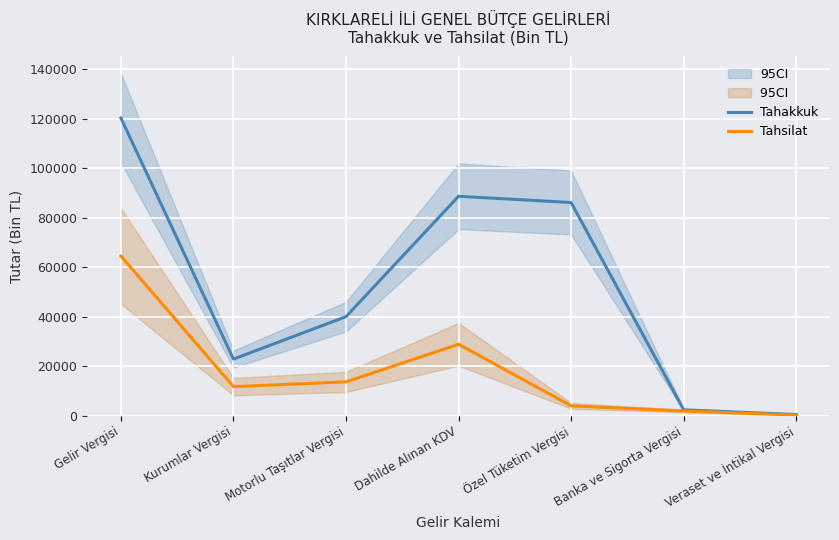

Which category has the highest value in the Tahakkuk series?

Gelir Vergisi